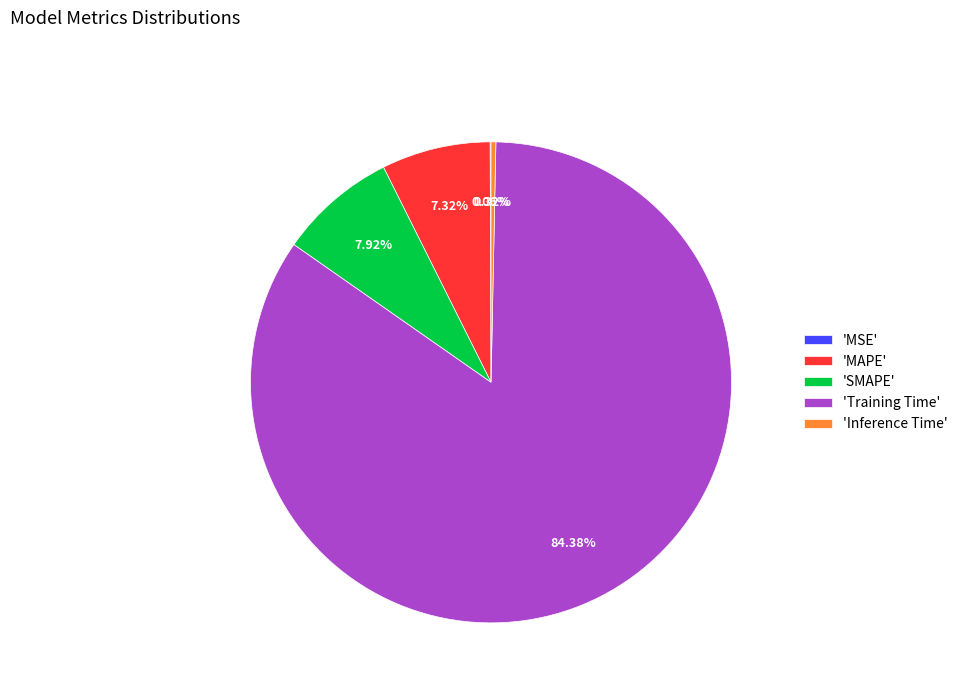

Between 'SMAPE' and 'Training Time', which is larger?

'Training Time'